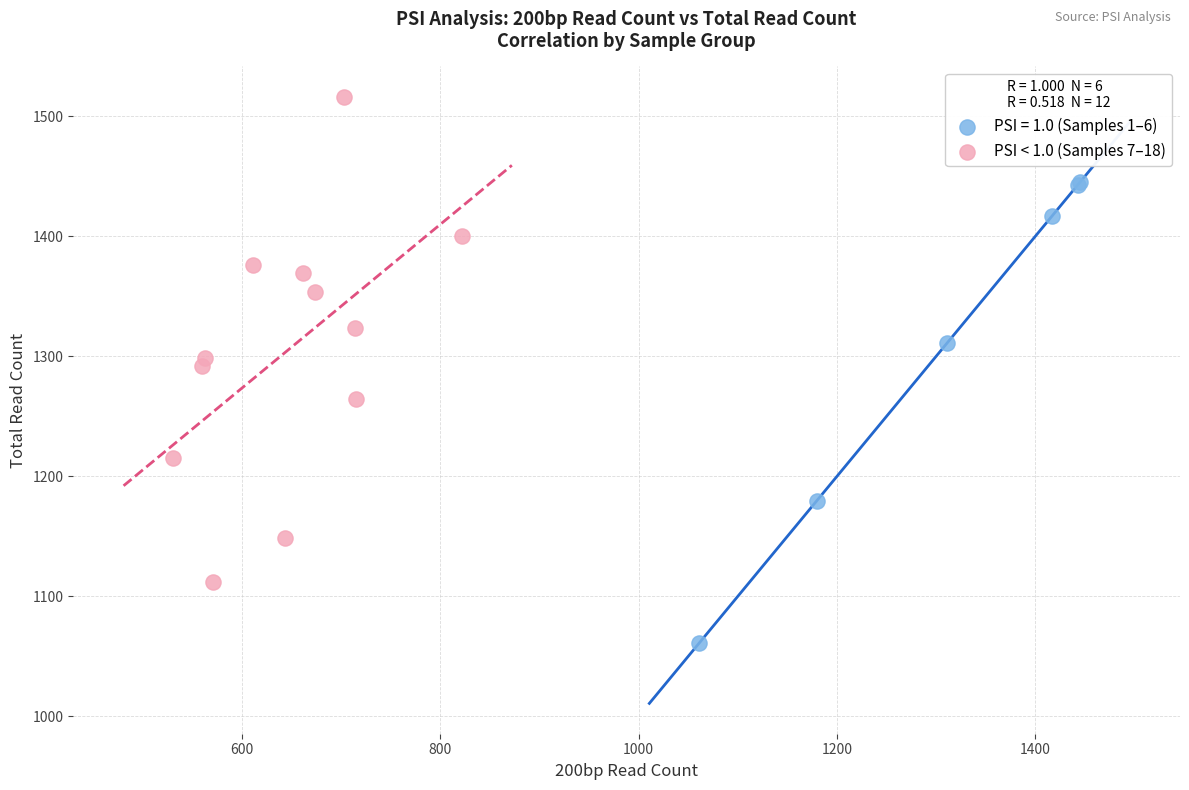

Which series reaches the maximum Y coordinate?

PSI < 1.0 (Samples 7–18)